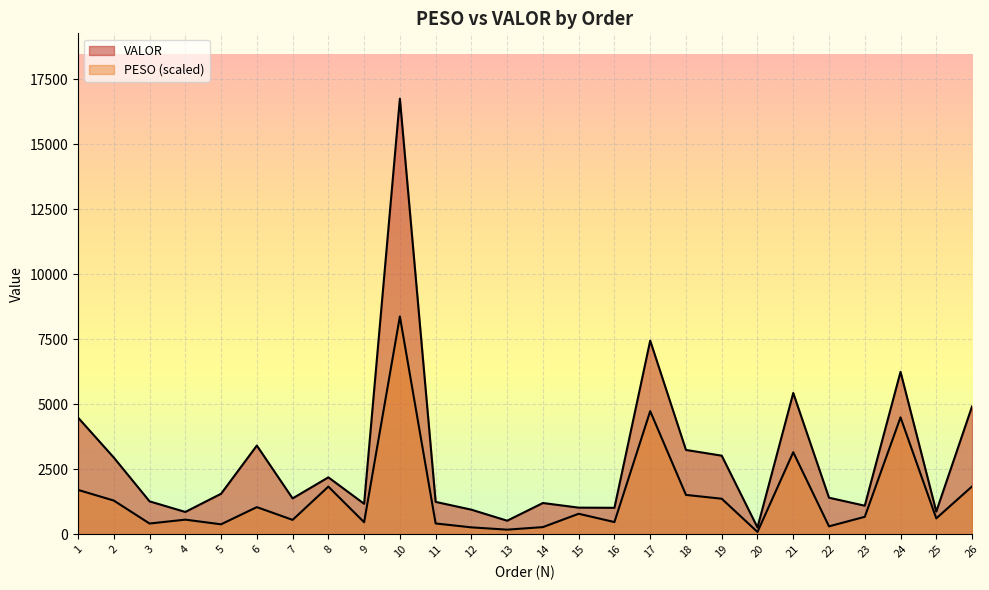

List the series in order of their peak value, highest first.

VALOR, PESO